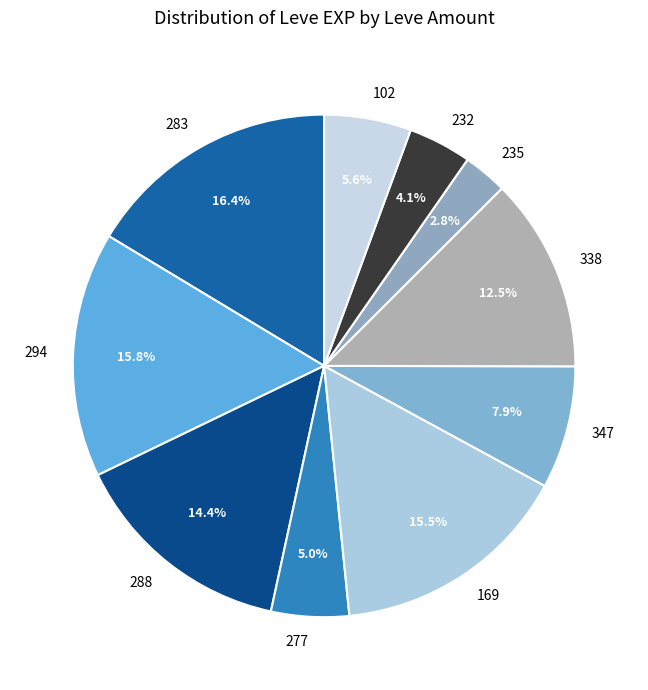

What percentage is NOT represented by 102?

94.4%